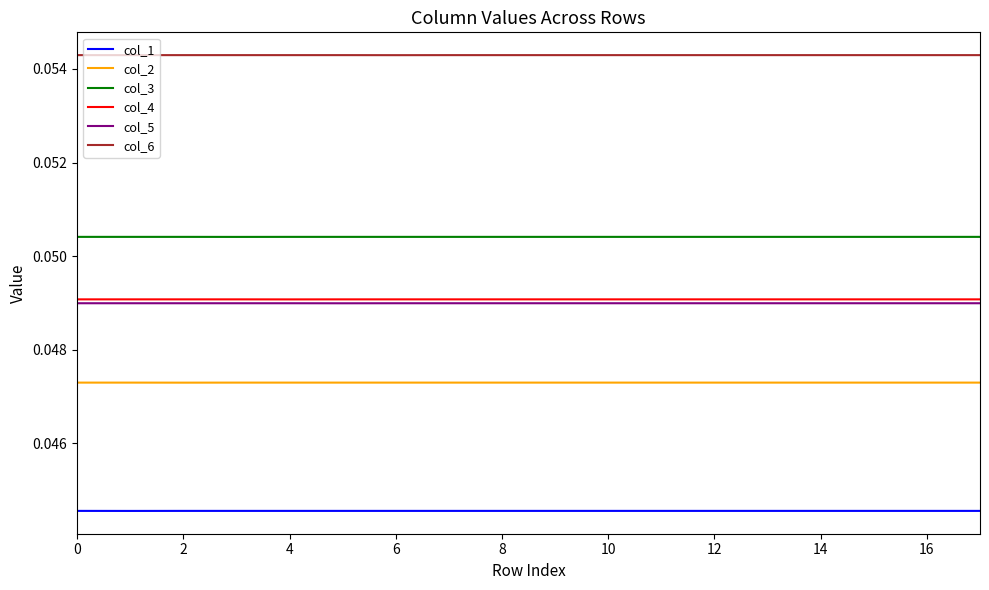

True or false: col_2 and col_3 cross at least once.

False